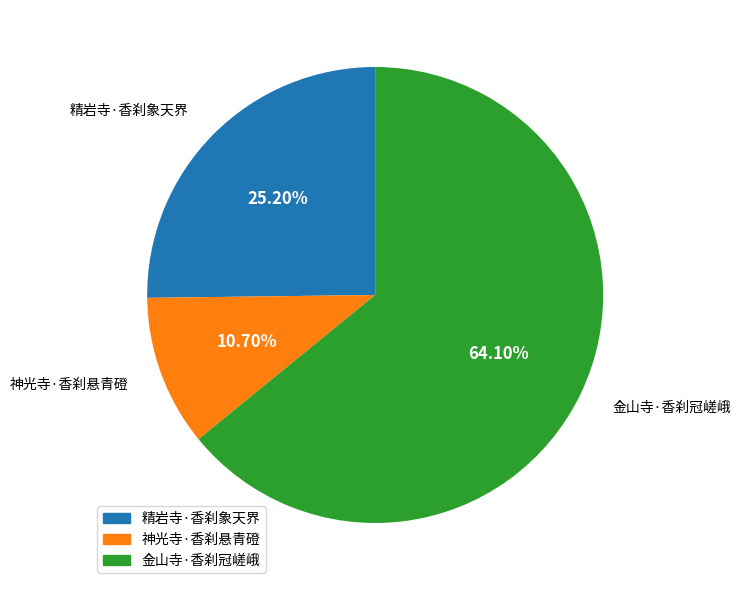

The 精岩寺·香刹象天界 slice represents 25% of the pie. True or false?

True